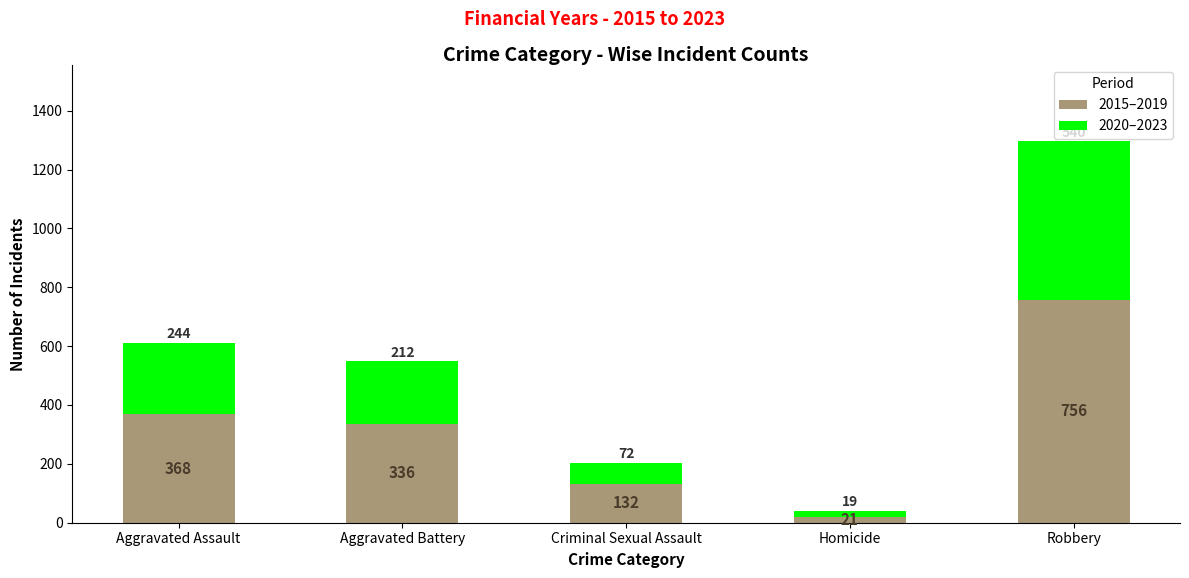

The value of 2015–2019 at Aggravated Battery is 336. True or false?

True